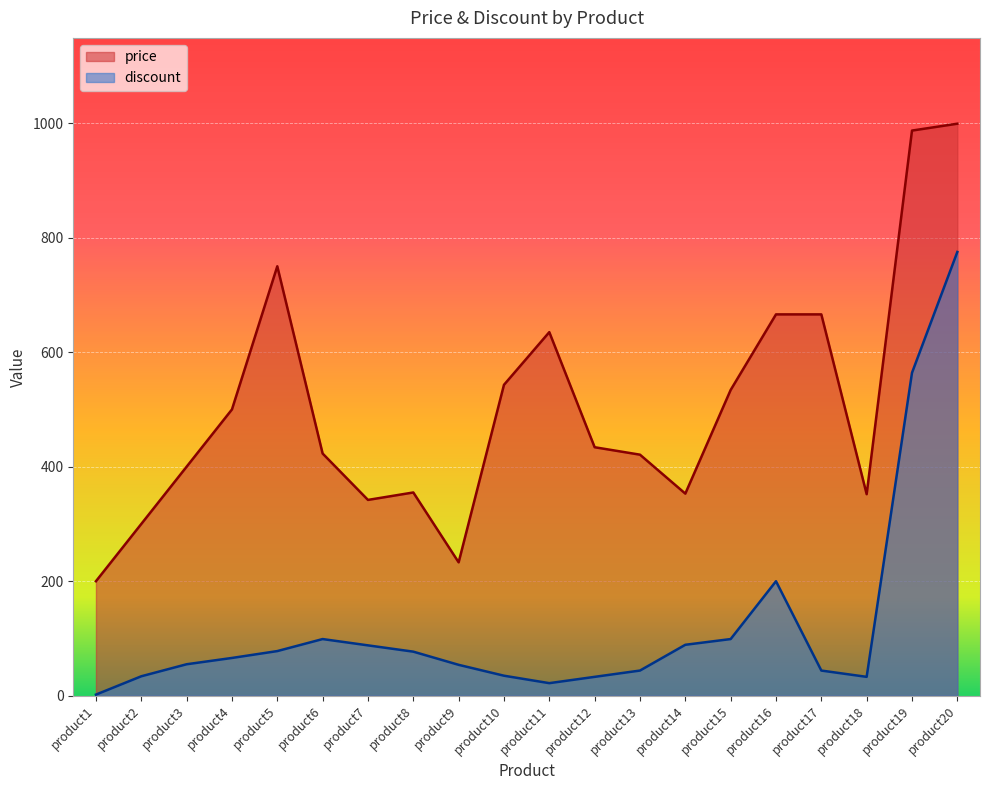

What is the total value across all series at product16?

866